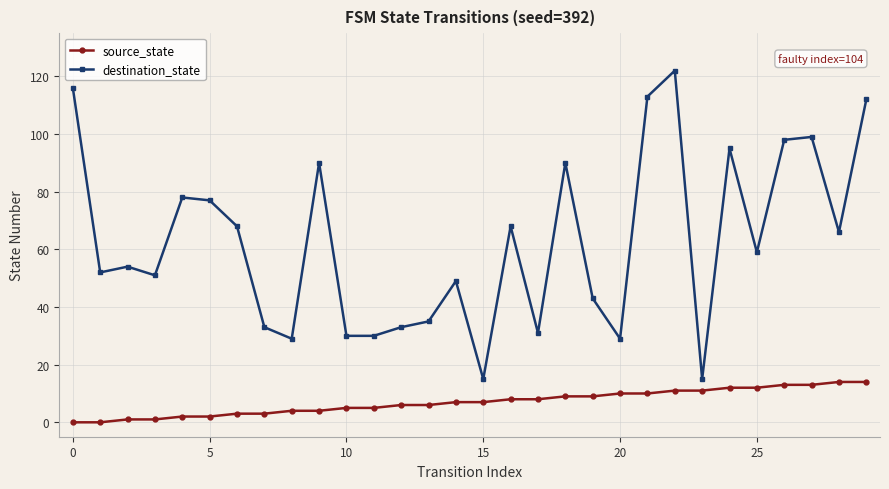

What is the minimum value for destination_state?

15